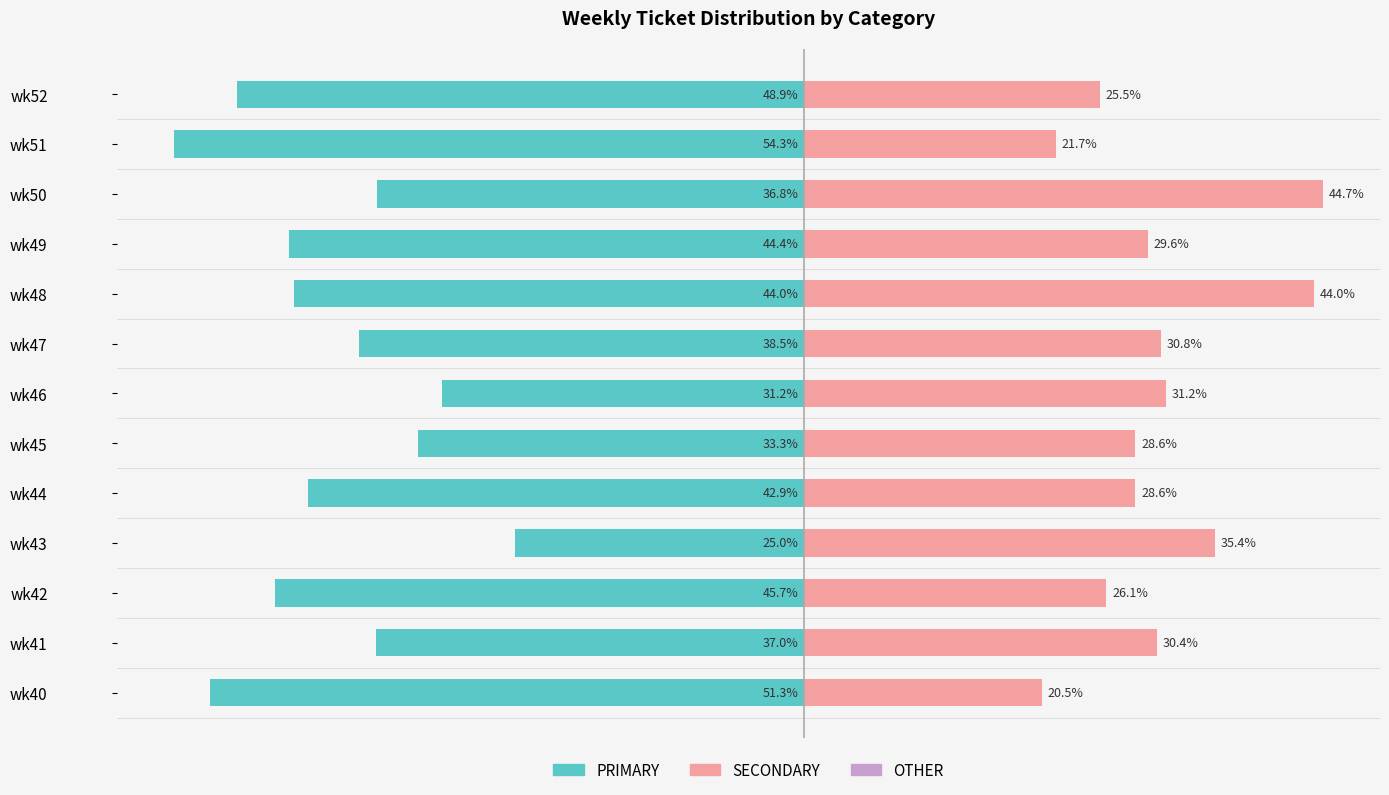

The value of OTHER at wk46 is 0.2. True or false?

False